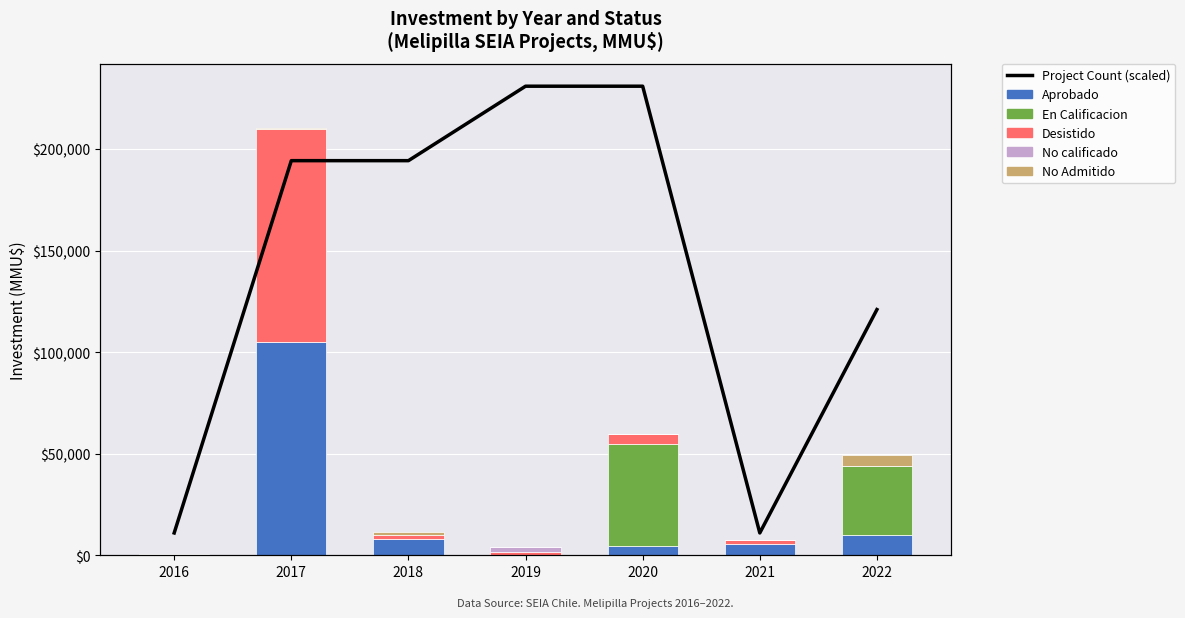

At which category is the sum across all series the highest?

2017